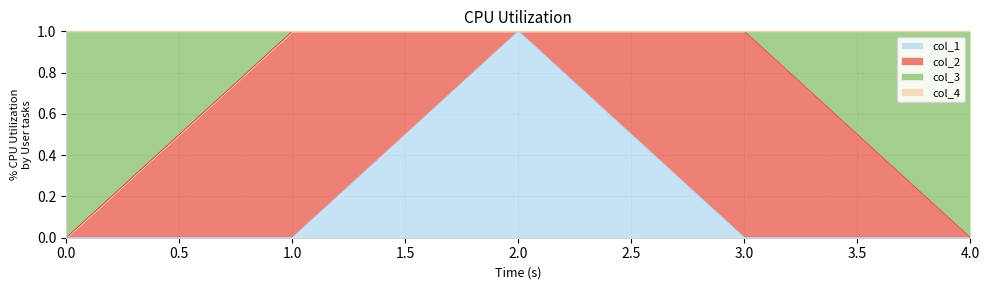

The value of col_1 at 0.0 is 0. True or false?

True